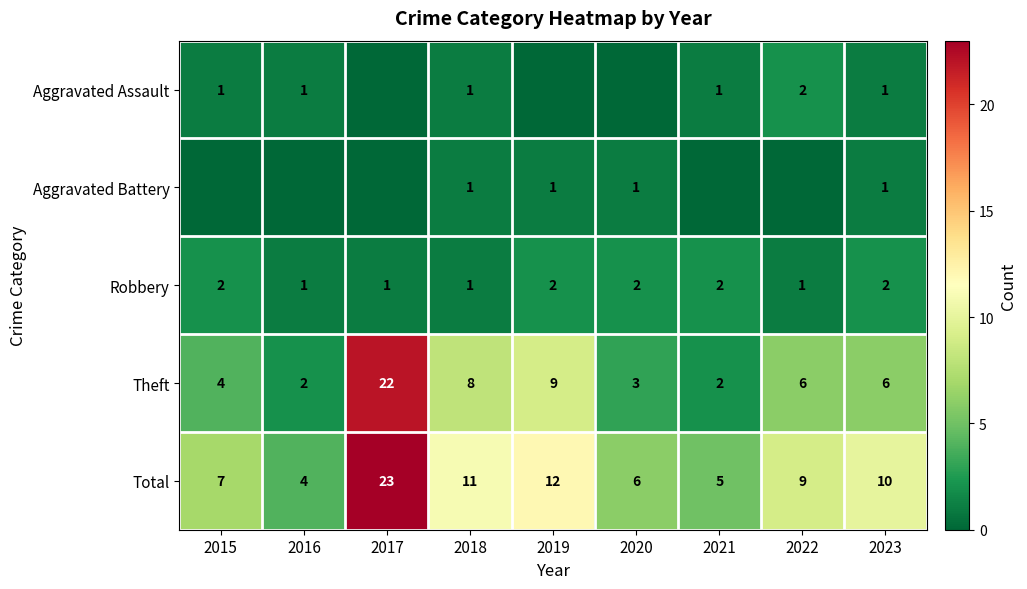

What is the maximum value for Theft?

22